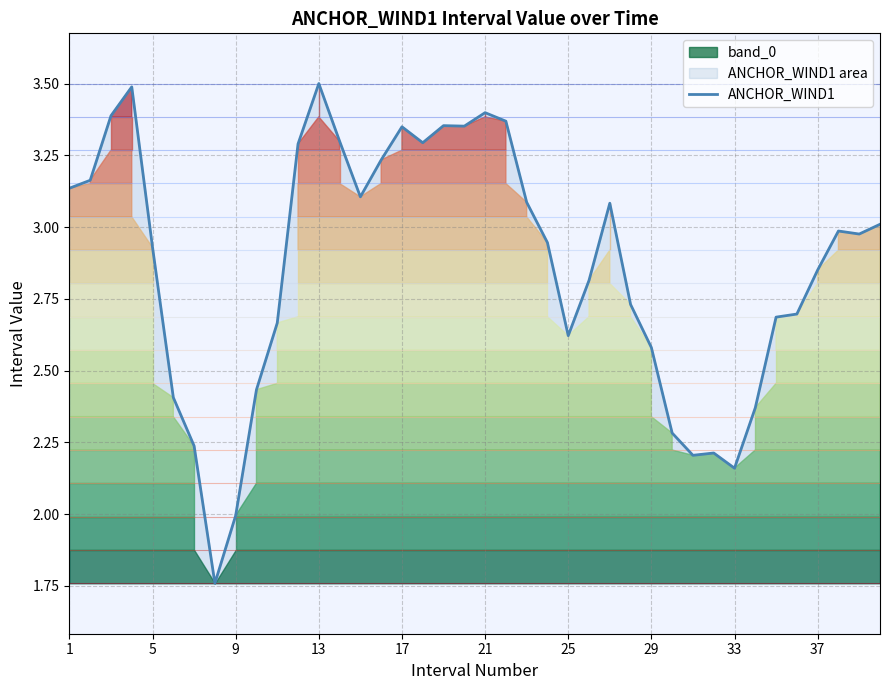

The value of ANCHOR_WIND1 at 29 is 1.8. True or false?

False